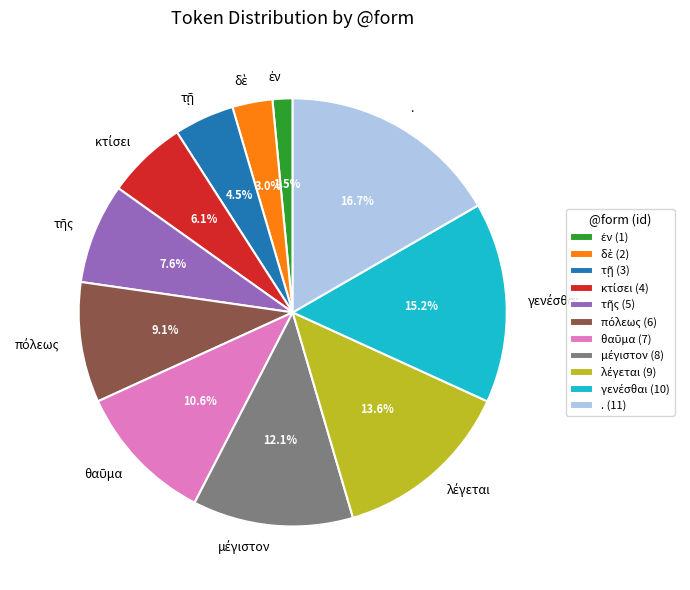

Is there a majority slice in this chart?

No